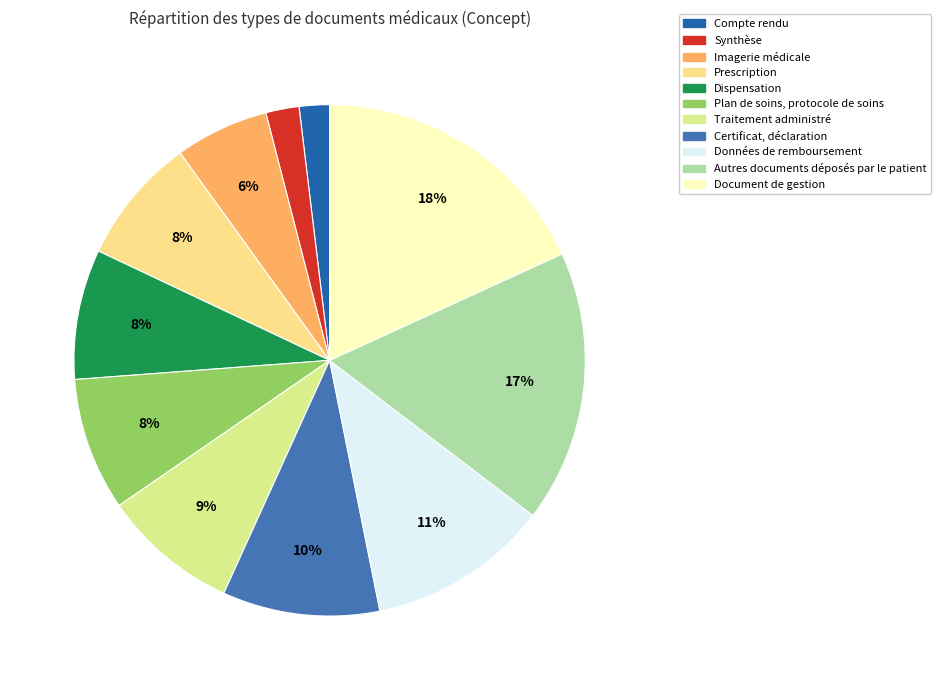

The Autres documents déposés par le patient slice represents 17% of the pie. True or false?

True